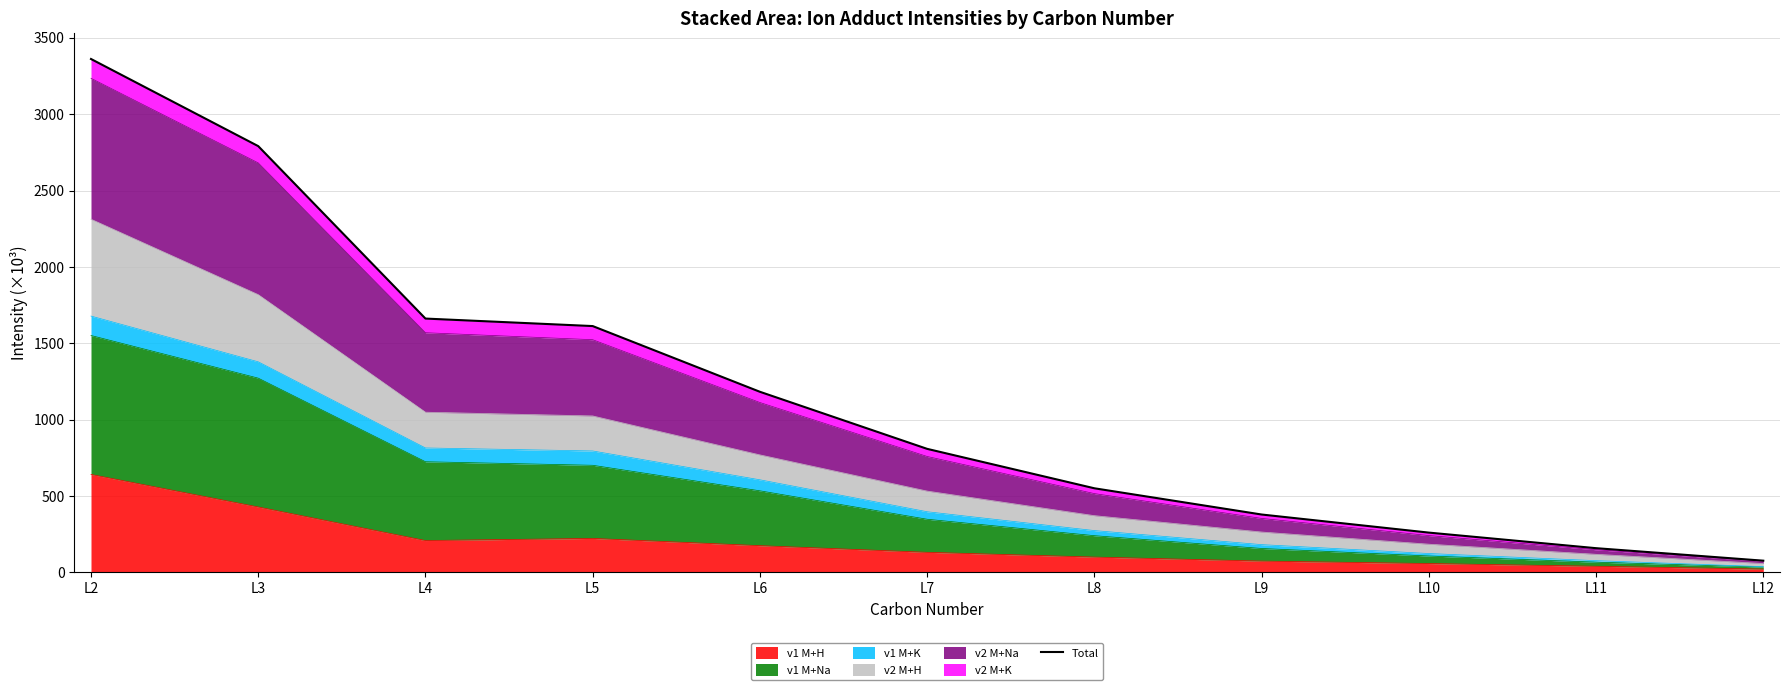

How many data points are less than 809?

5